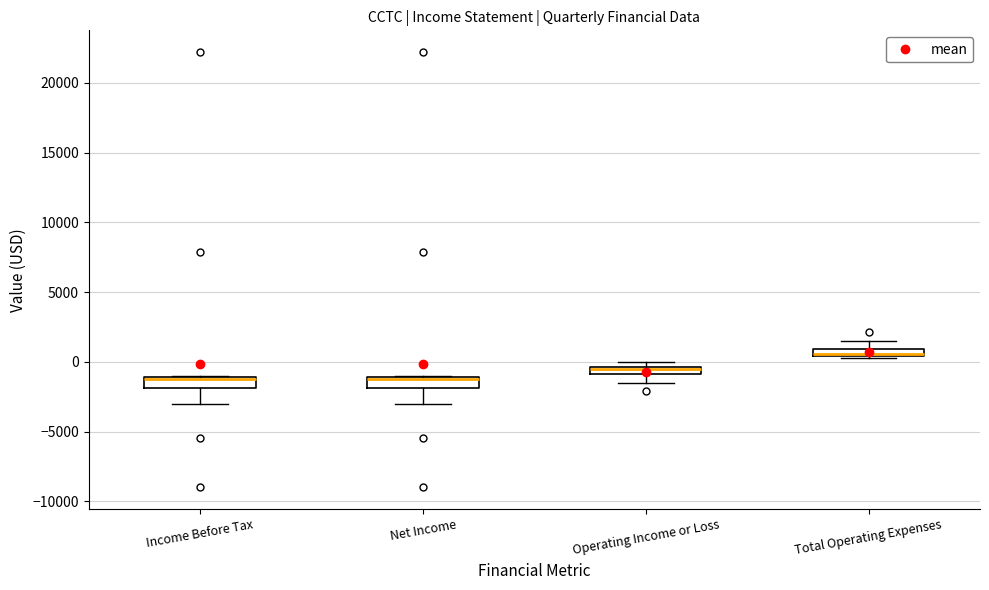

Where does the upper whisker of the box for Total Operating Expenses end on the y-axis? The values are not printed on the chart, so give them approximately, as read against the axis.

1500